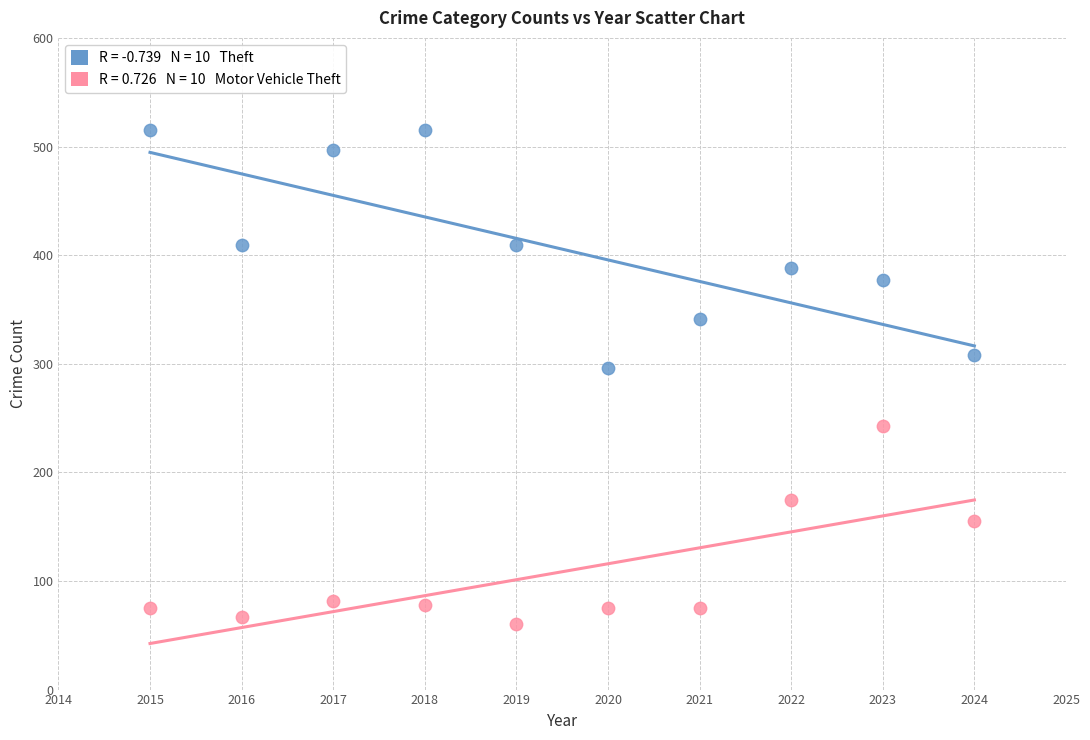

Across all data points, what is the range of X values (max minus min)?

9